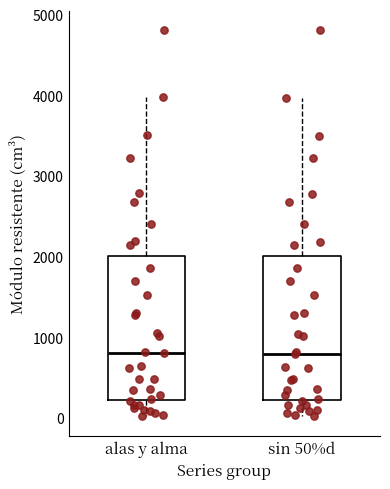

Where does the median line of the box for sin 50%d sit on the y-axis? The values are not printed on the chart, so give them approximately, as read against the axis.

800